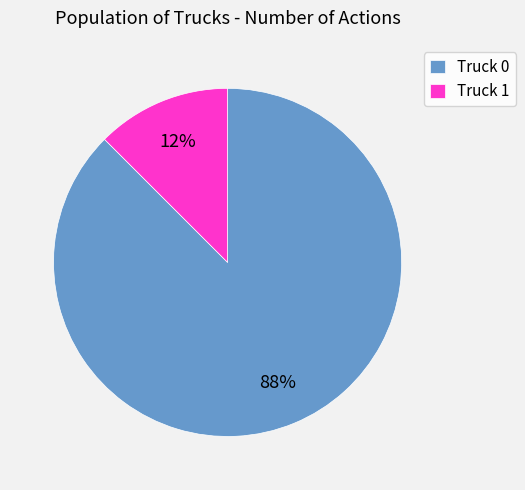

Do Truck 1 and Truck 0 together represent more than half of the pie?

Yes